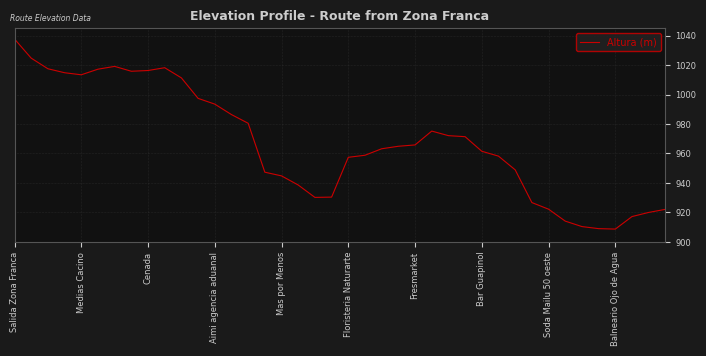

What is the greatest value displayed?

1037.7